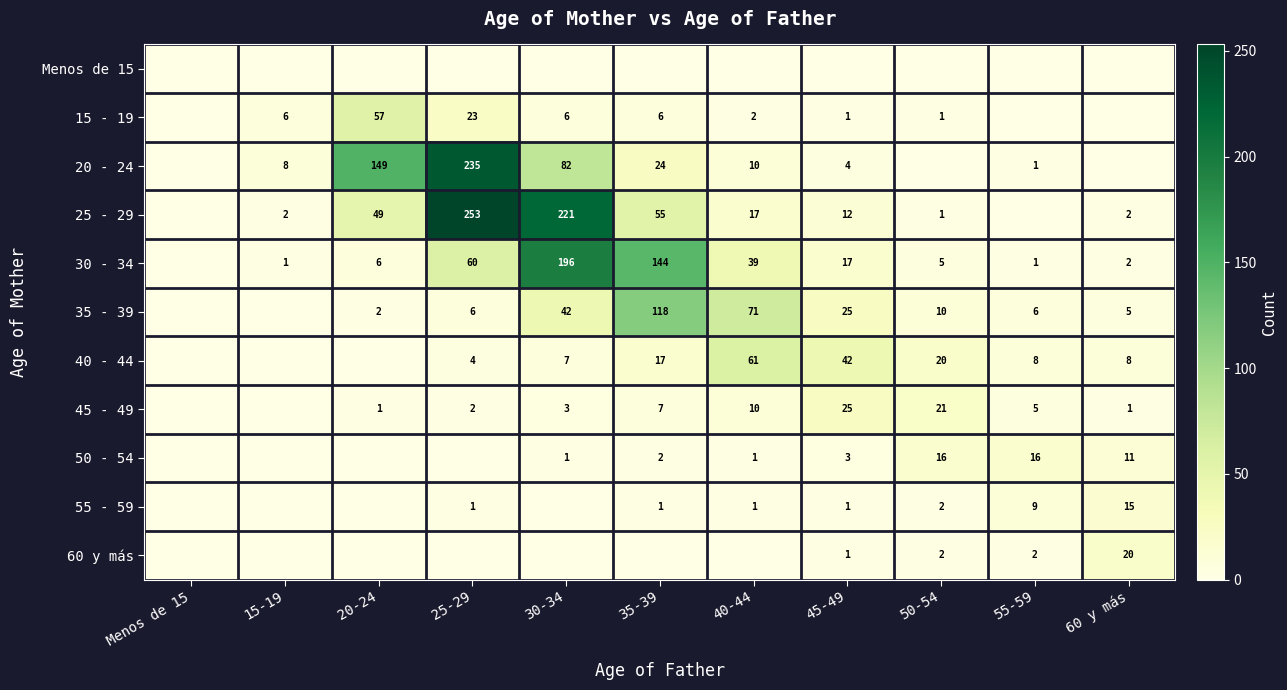

At how many categories does at least one series exceed 226?

1